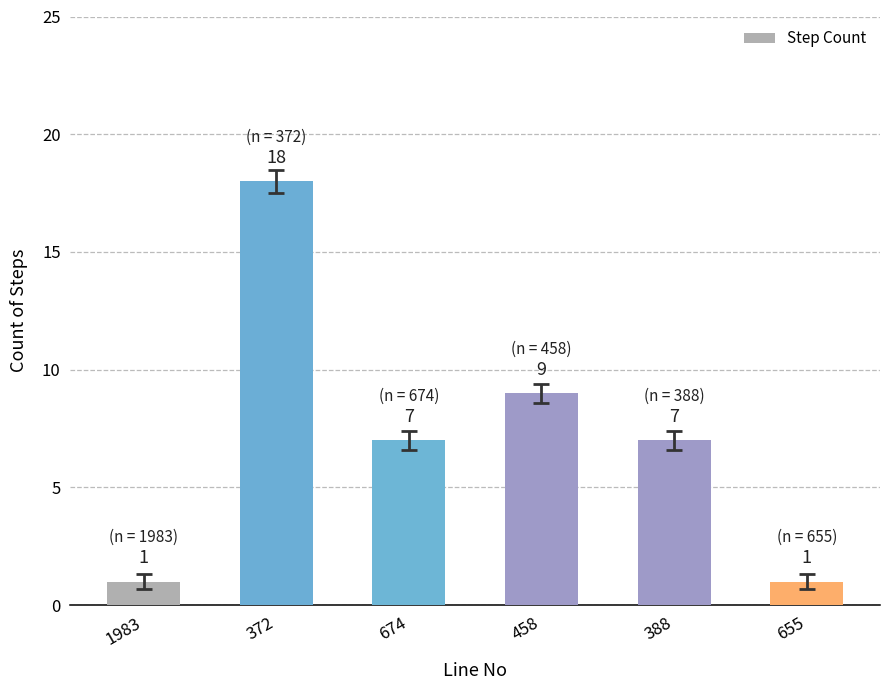

Read the value at 388, to the nearest 10.

10